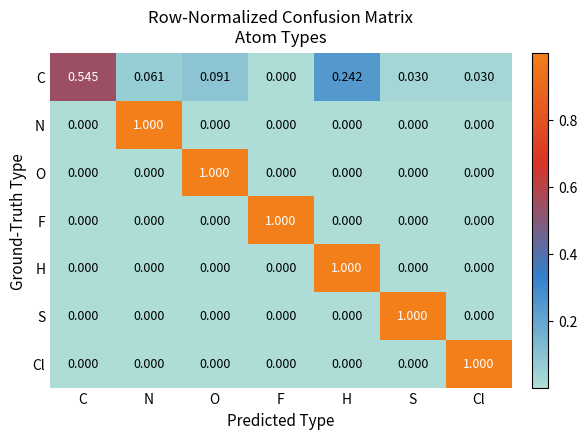

Is the value of N at C greater than the value of C at H?

No